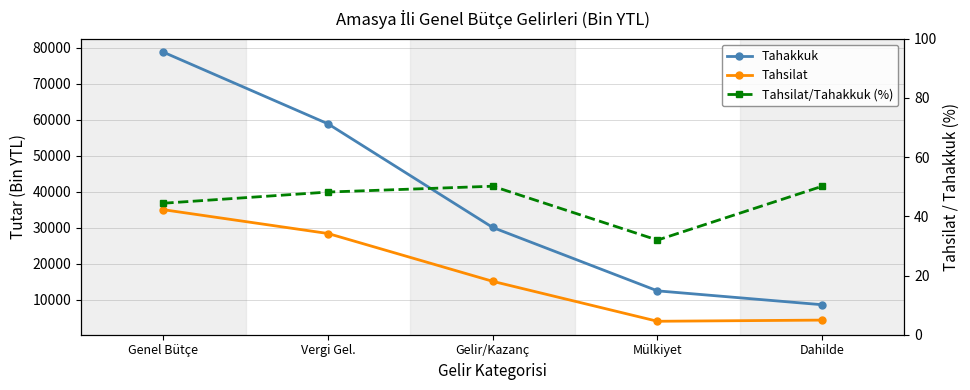

How many categories are shown in the chart?

5